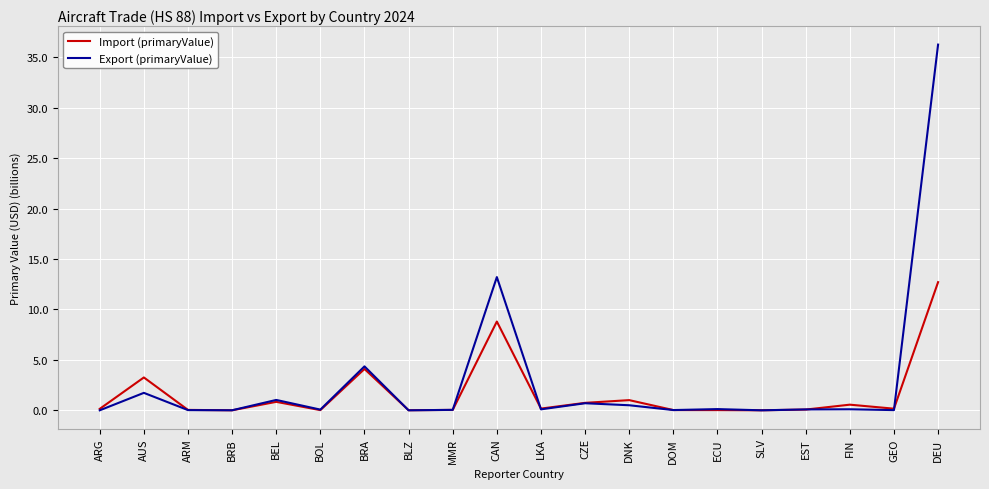

At which category is the sum across all series the highest?

DEU